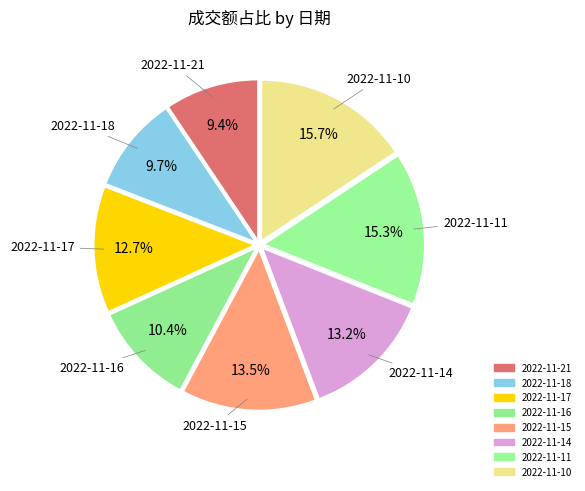

To the nearest percent, what percentage of the pie is 2022-11-10?

16%